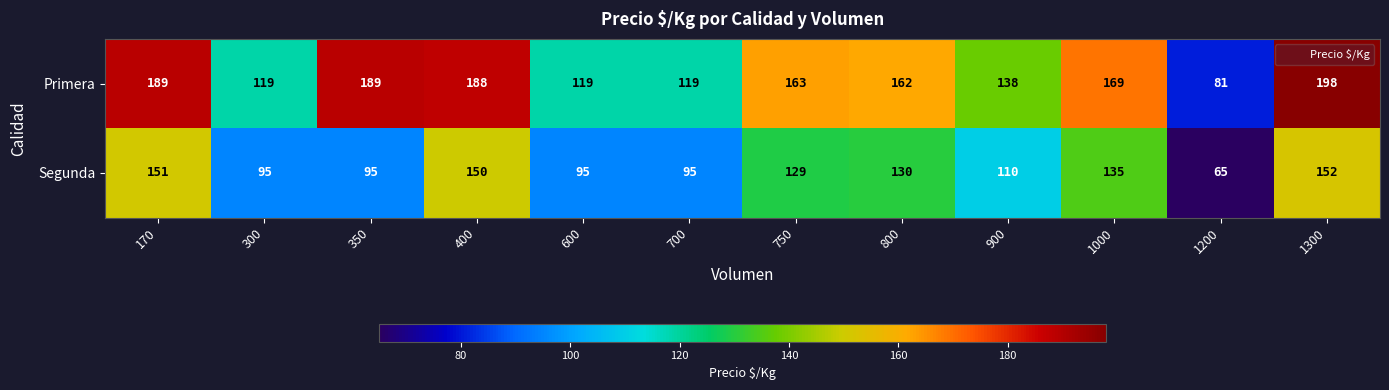

List the series in order of their peak value, highest first.

Primera, Segunda